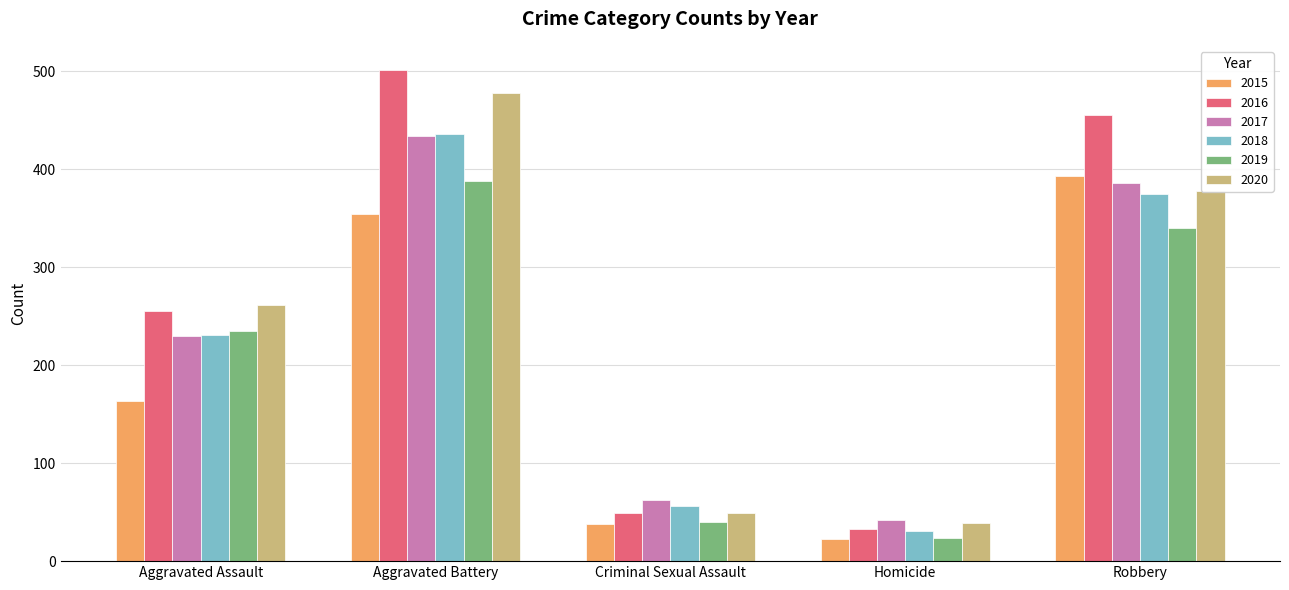

Reading left to right, list all the values displayed in this chart.

2015: 163	354	38	23	393
2016: 255	501	49	33	455
2017: 230	434	62	42	386
2018: 231	436	56	31	375
2019: 235	388	40	24	340
2020: 261	478	49	39	378